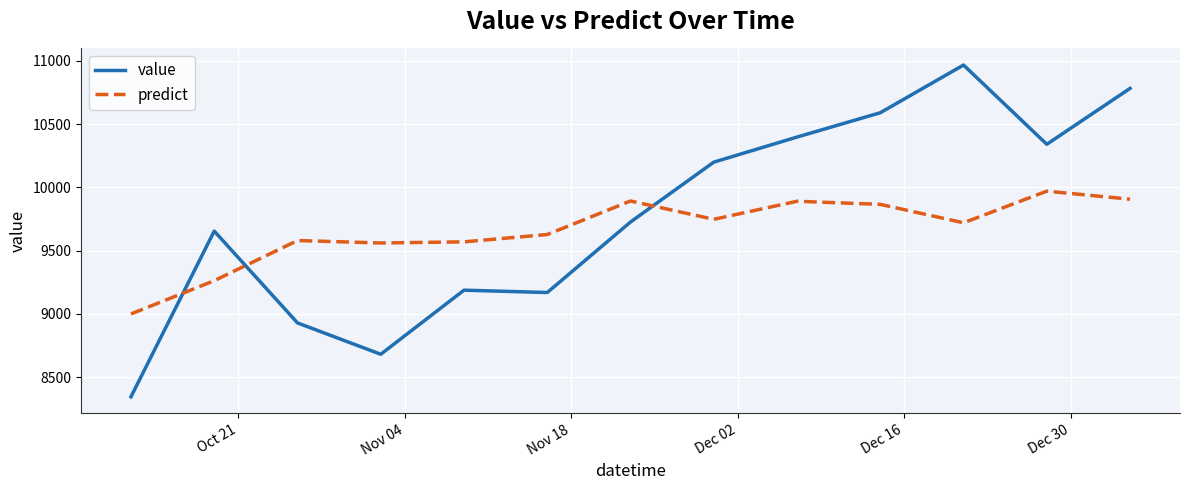

Rank the series by their maximum value, from highest to lowest.

value, predict